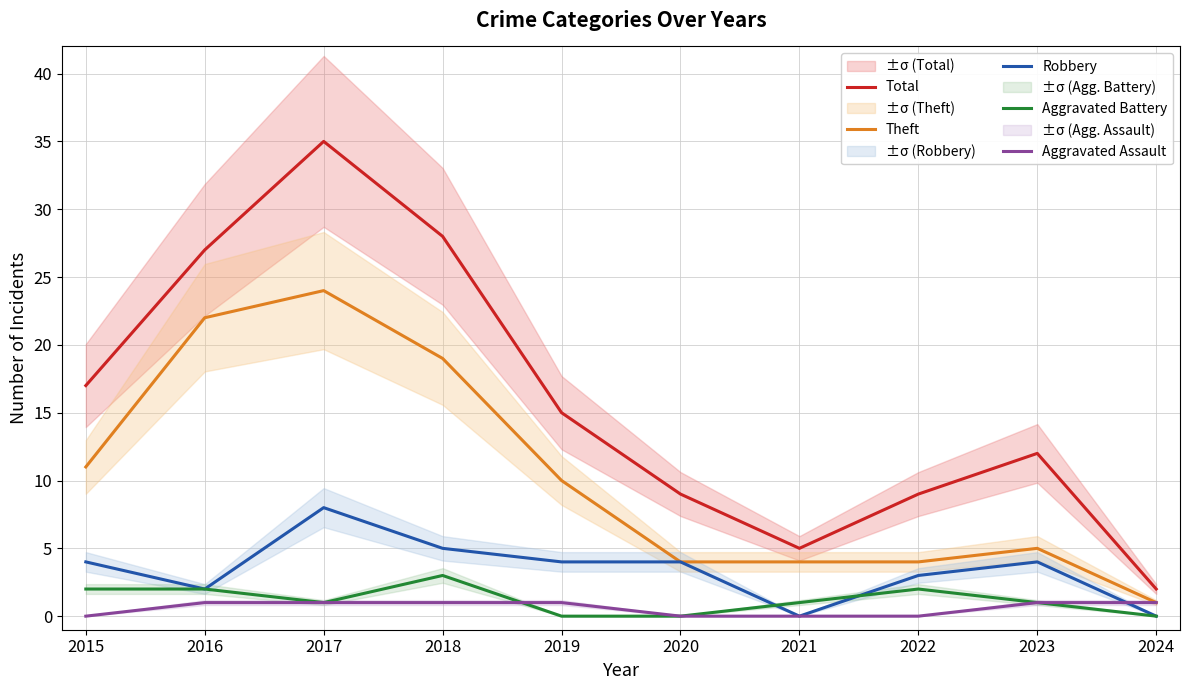

What is the sum of the Theft values at 2016 and 2024?

23